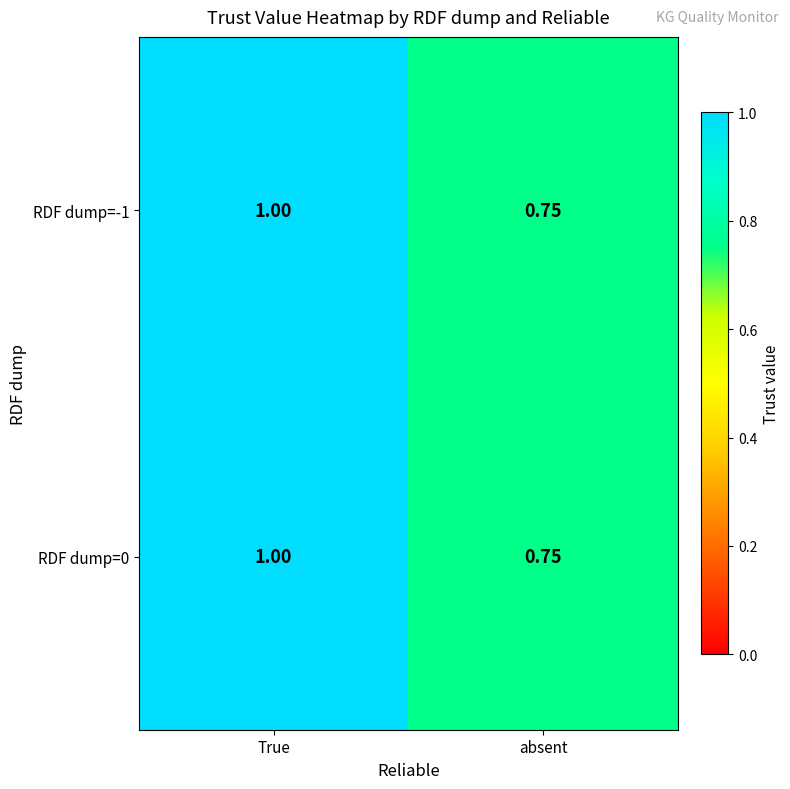

Which category has the highest value across all series?

True